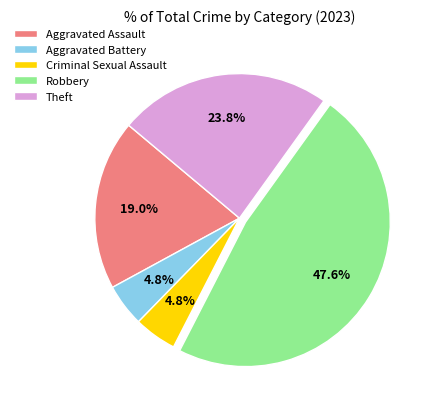

Is Aggravated Assault the majority of the pie?

No